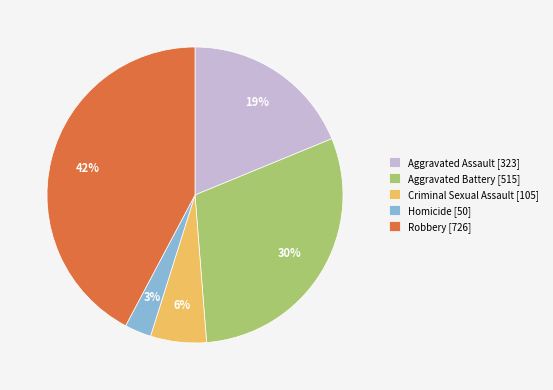

Is it true that Homicide is 3% of the pie?

True